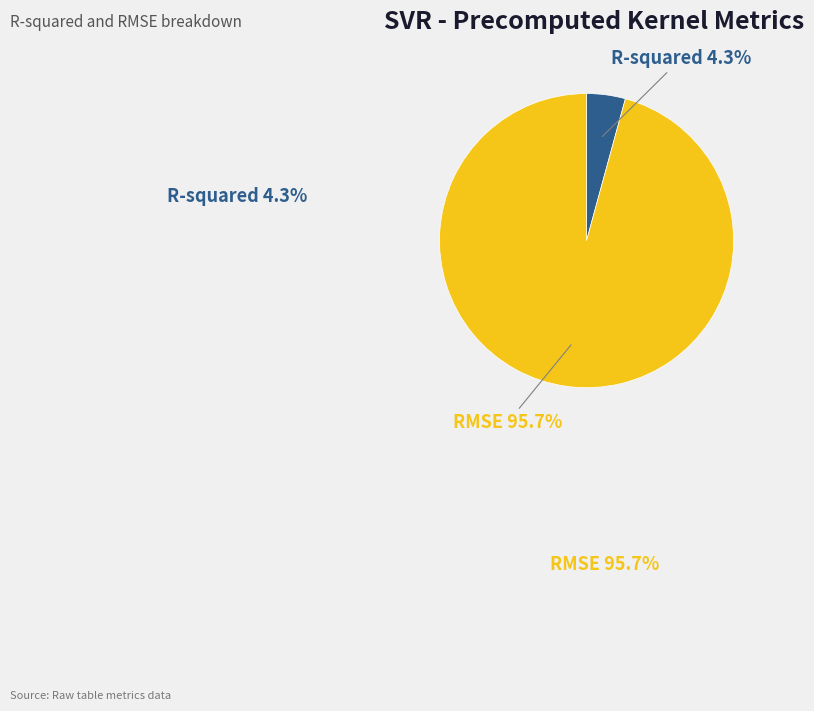

Which slice is the smallest?

R-squared